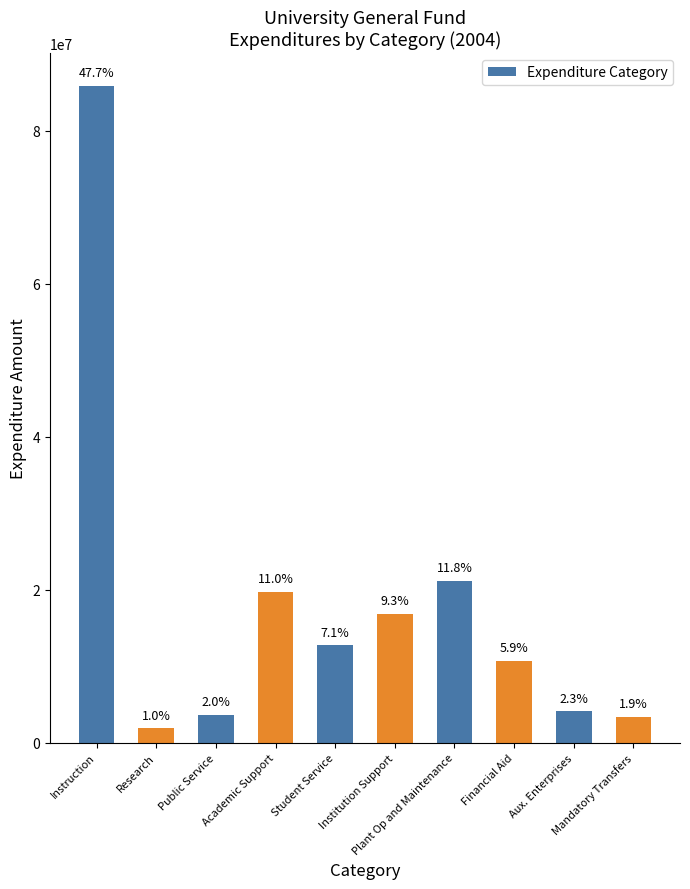

Are the bars horizontal?

No